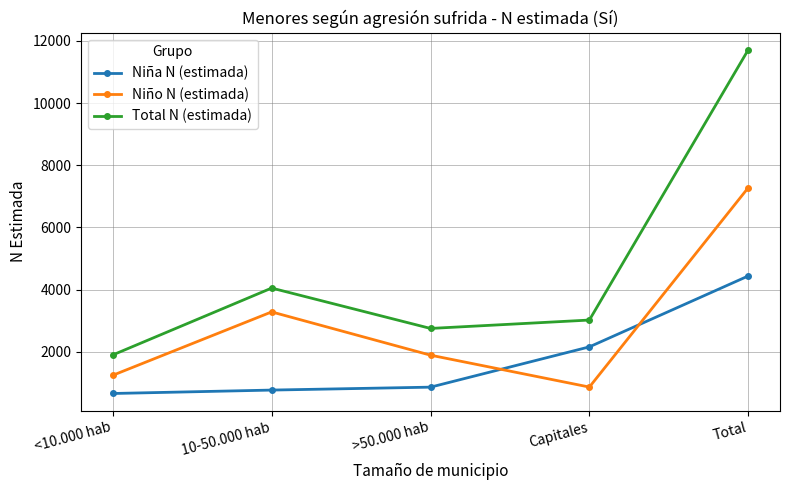

The value of Niña N (estimada) at 10-50.000 hab is 766. True or false?

True